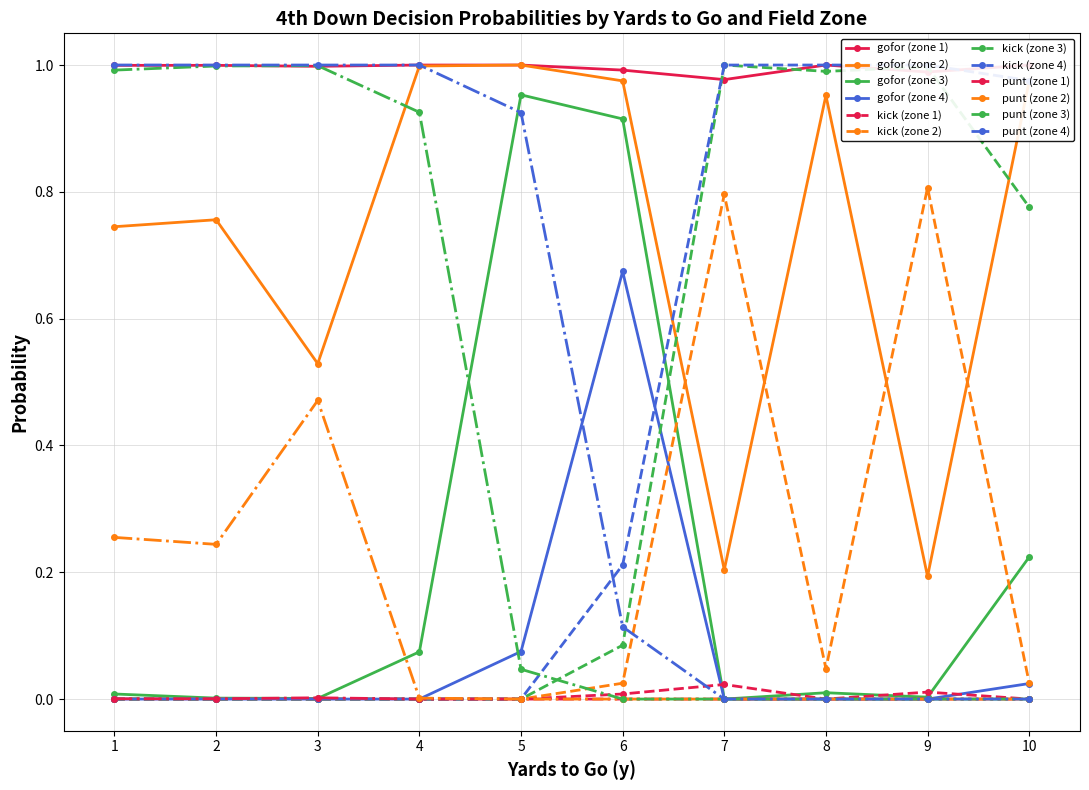

Reading left to right, list all the values displayed in this chart.

gofor: 0=1.0	1=0.7	2=0.0	3=0.0	4=1.0	5=0.8	6=0.0	7=0.0	8=1.0	9=0.5	10=0.0	11=0.0	12=1.0	13=1.0	14=0.1	15=0.0	16=1.0	17=1.0	18=1.0	19=0.1	20=1.0	21=1.0	22=0.9	23=0.7	24=1.0	25=0.2	26=0.0	27=0.0	28=1.0	29=1.0	30=0.0	31=0.0	32=1.0	33=0.2	34=0.0	35=0.0	36=1.0	37=1.0	38=0.2	39=0.0
kick: 0=0.0	1=0.0	2=0.0	3=0.0	4=0.0	5=0.0	6=0.0	7=0.0	8=0.0	9=0.0	10=0.0	11=0.0	12=0.0	13=0.0	14=0.0	15=0.0	16=0.0	17=0.0	18=0.0	19=0.0	20=0.0	21=0.0	22=0.1	23=0.2	24=0.0	25=0.8	26=1.0	27=1.0	28=0.0	29=0.0	30=1.0	31=1.0	32=0.0	33=0.8	34=1.0	35=1.0	36=0.0	37=0.0	38=0.8	39=1.0
punt: 0=0.0	1=0.3	2=1.0	3=1.0	4=0.0	5=0.2	6=1.0	7=1.0	8=0.0	9=0.5	10=1.0	11=1.0	12=0.0	13=0.0	14=0.9	15=1.0	16=0.0	17=0.0	18=0.0	19=0.9	20=0.0	21=0.0	22=0.0	23=0.1	24=0.0	25=0.0	26=0.0	27=0.0	28=0.0	29=0.0	30=0.0	31=0.0	32=0.0	33=0.0	34=0.0	35=0.0	36=0.0	37=0.0	38=0.0	39=0.0